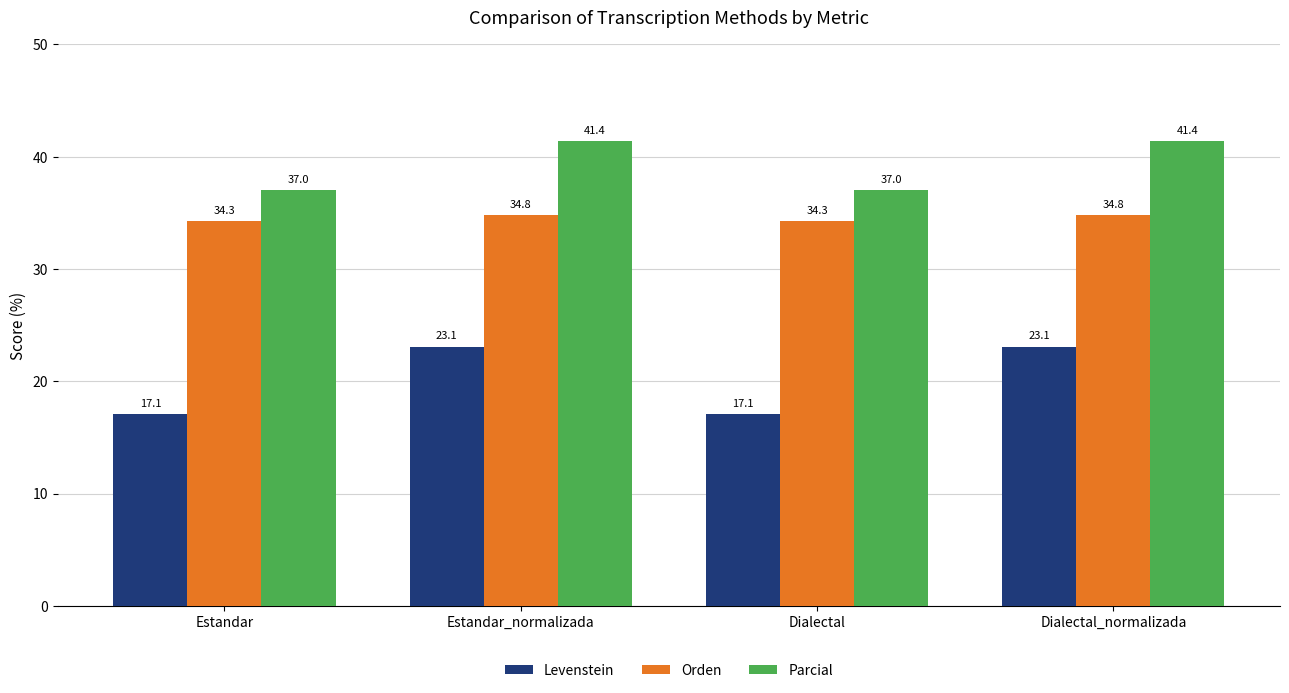

What position from the left is Estandar_normalizada?

2